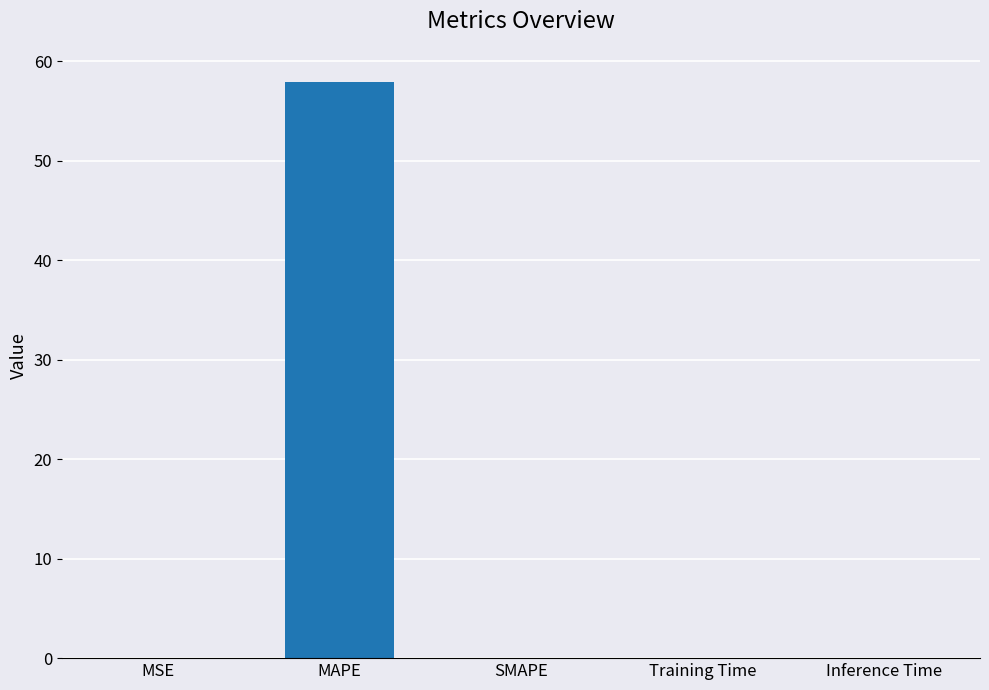

What is the sum of all values?

57.9